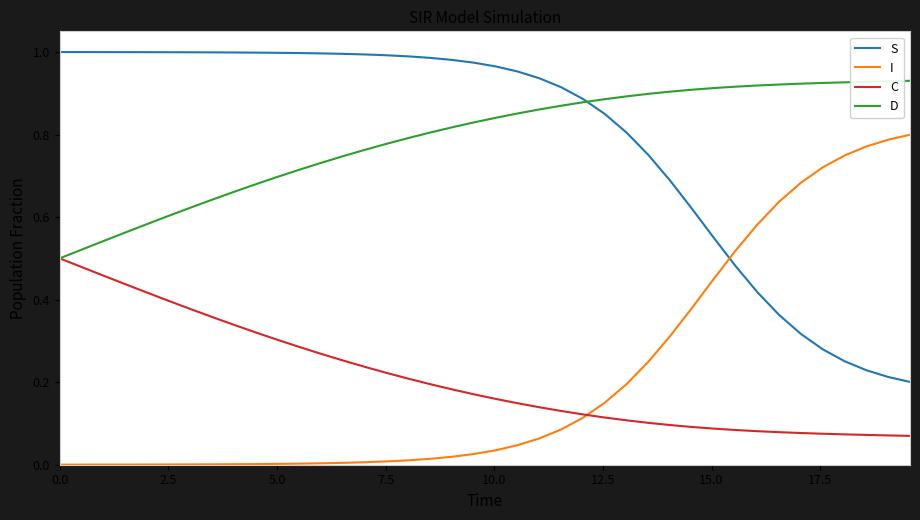

True or false: C and S cross at least once.

False